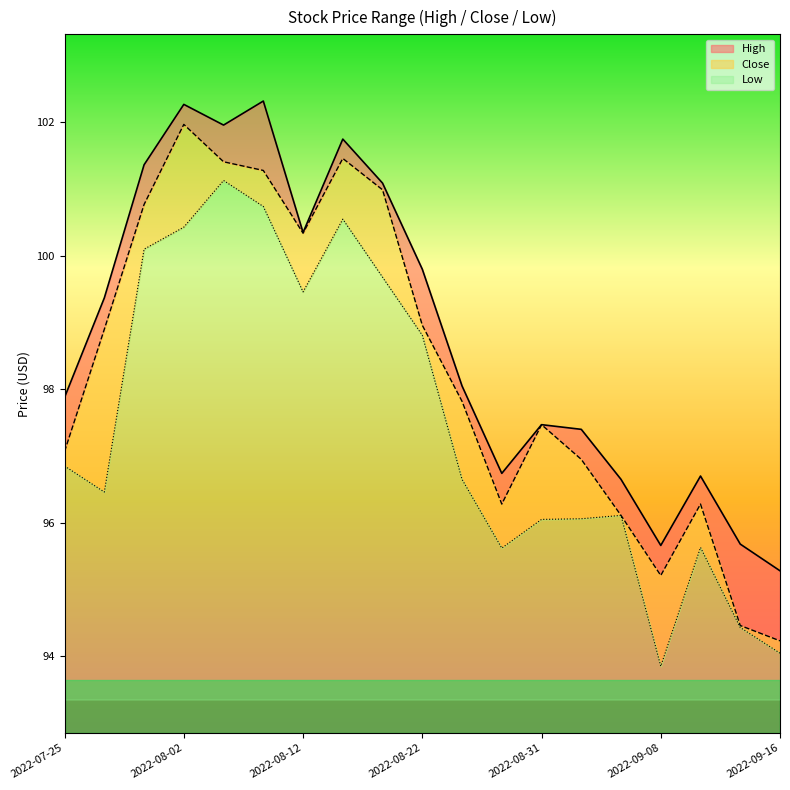

True or false: High and Close cross at least once.

False